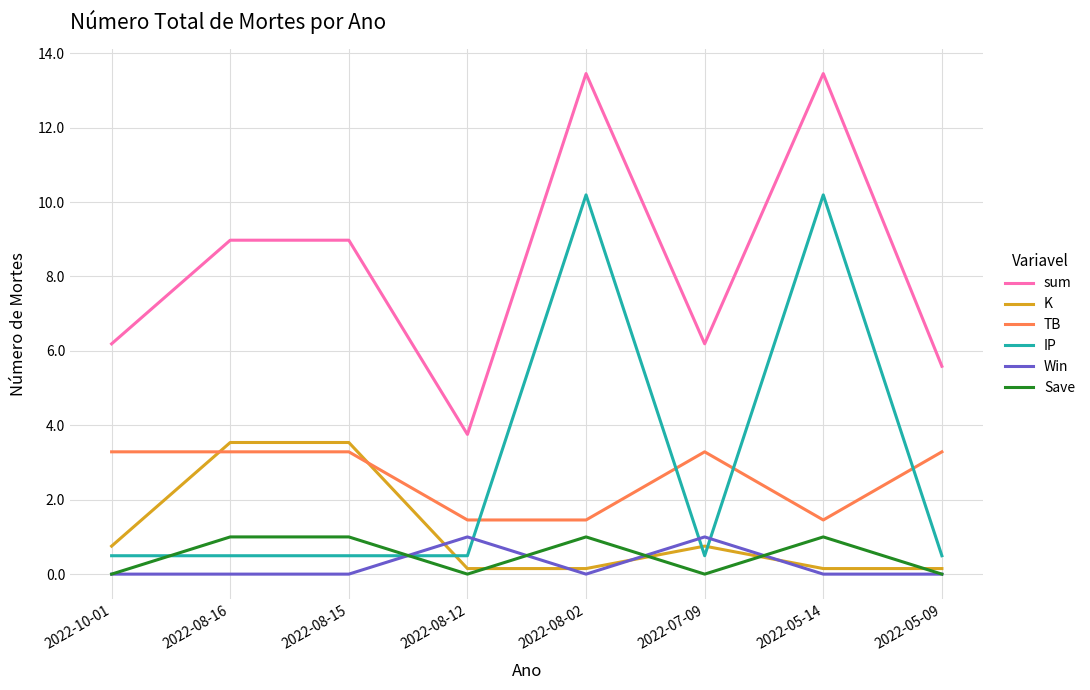

What is the spread (max minus min) of values at 2022-05-14?

13.5